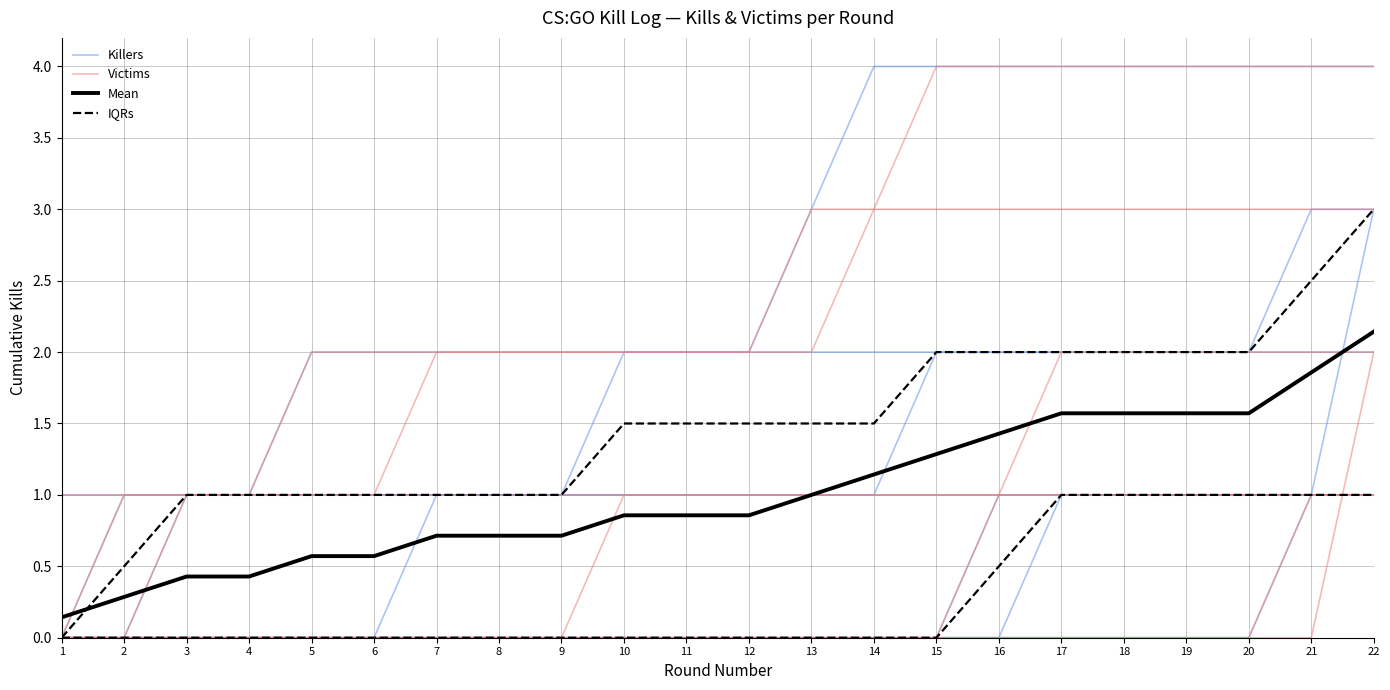

Rank the categories by Killers value from highest to lowest.

21, 22, 10, 11, 12, 13, 14, 15, 16, 17, 18, 19, 20, 1, 2, 3, 4, 5, 6, 7, 8, 9